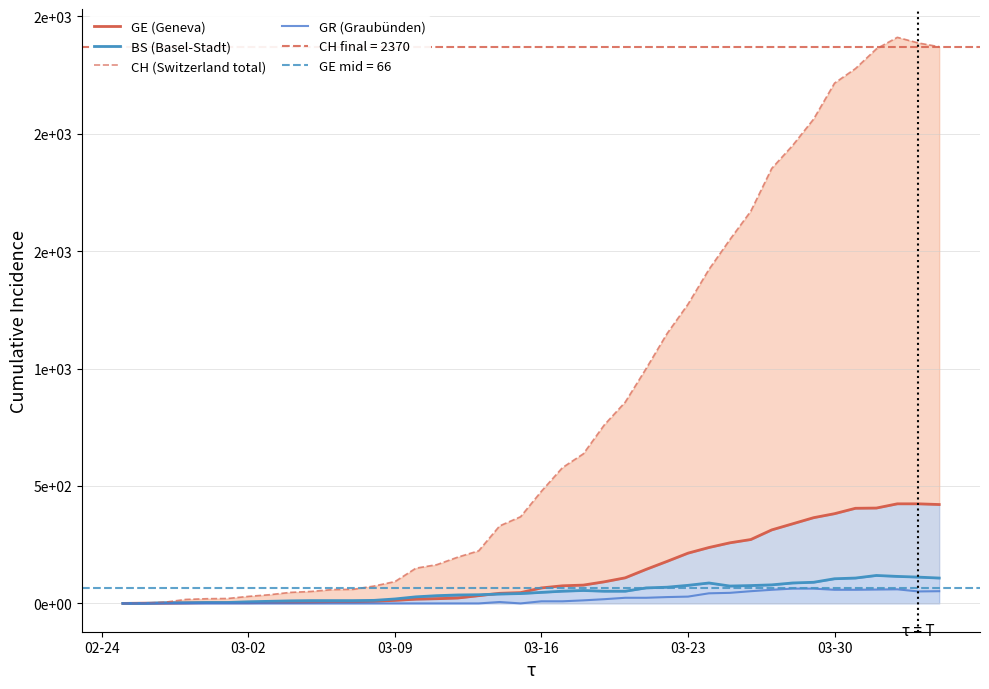

What is the highest value of the CH (Switzerland total) series?

2410